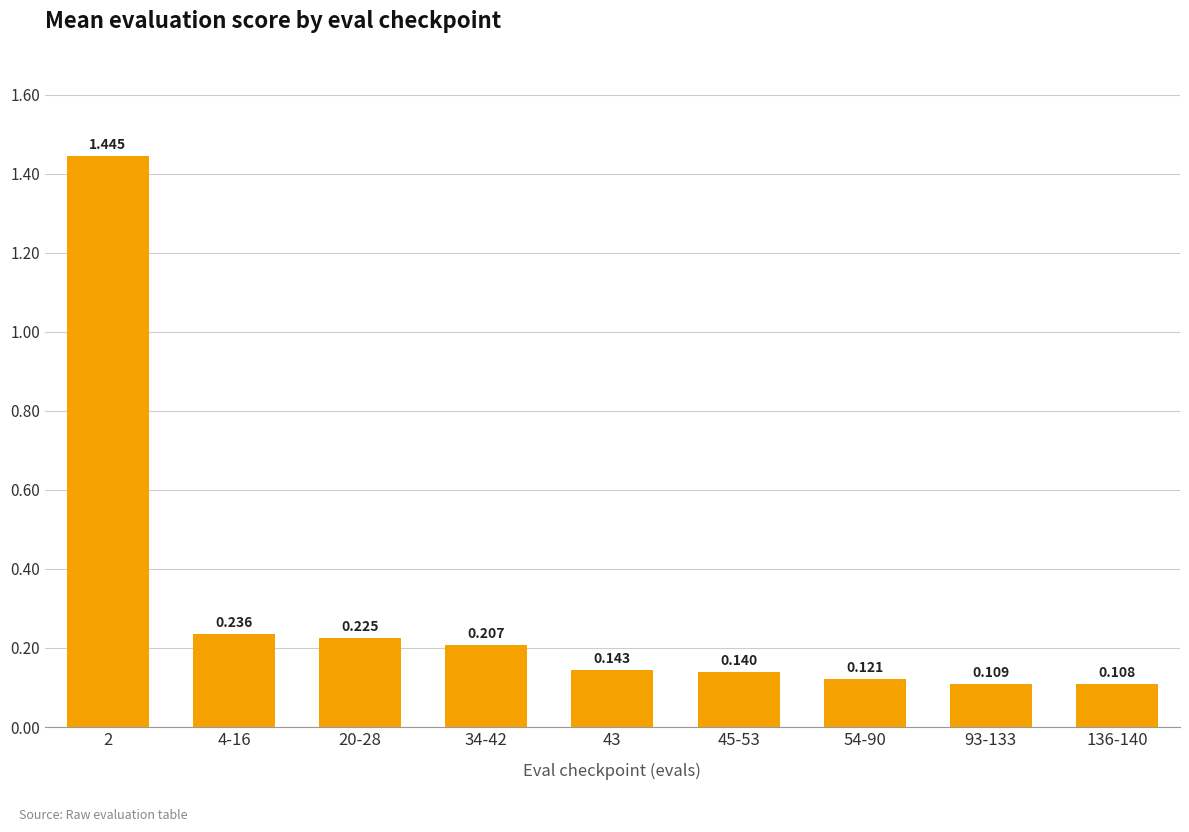

What is the label of the 5th bar from the left?

43